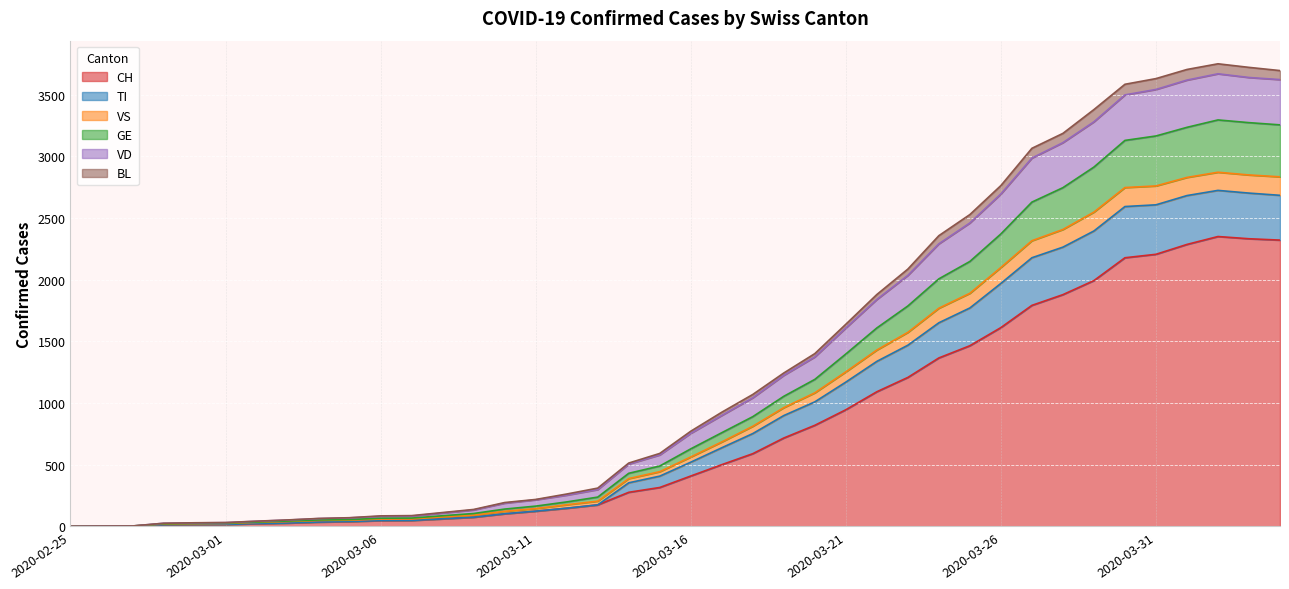

What is the maximum value for CH?

2349